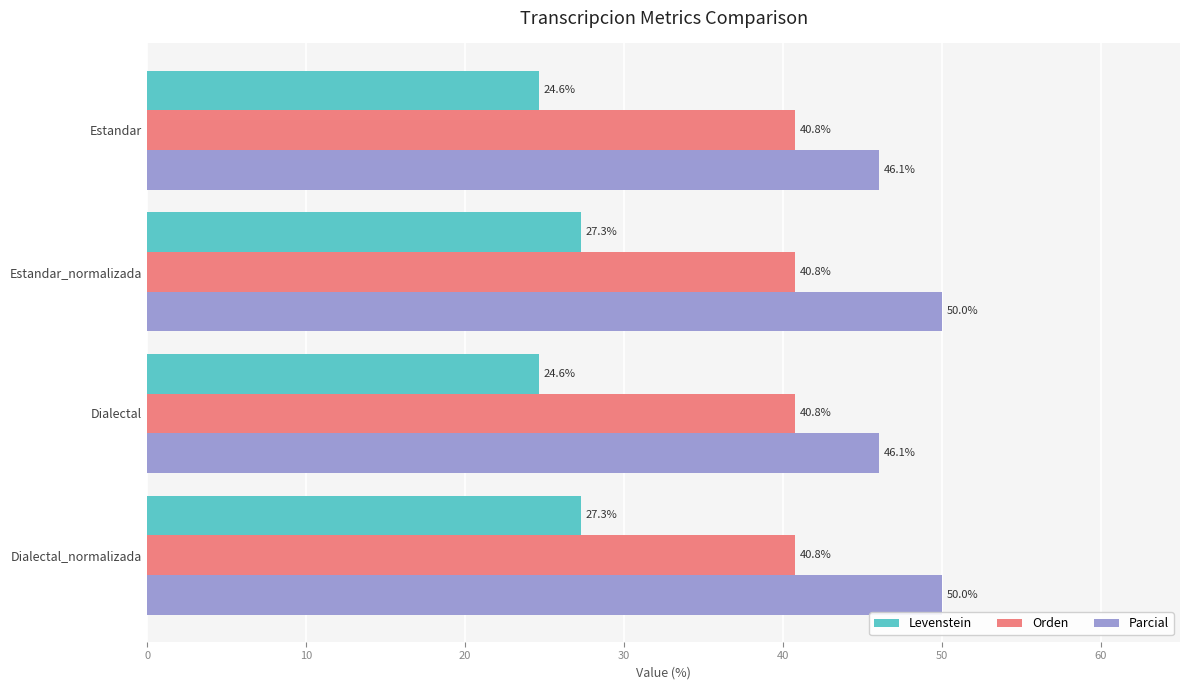

Which series has the largest total across all categories?

Parcial